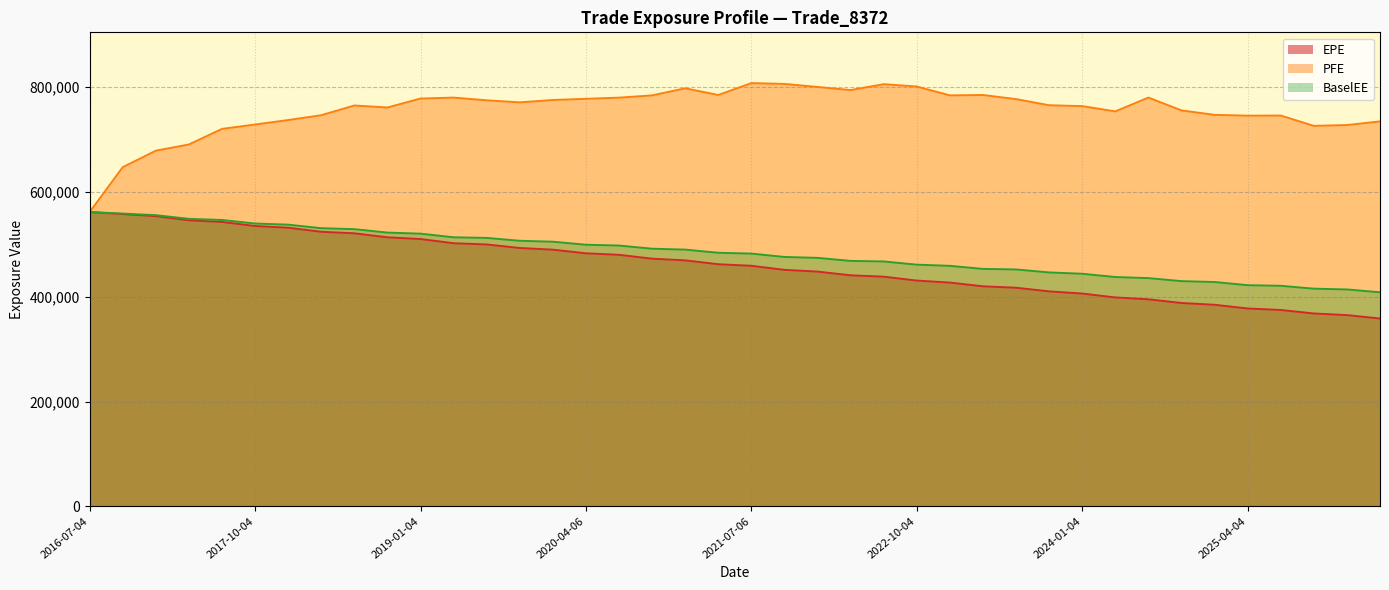

What is the label of the 32nd point from the left?

2024-04-04